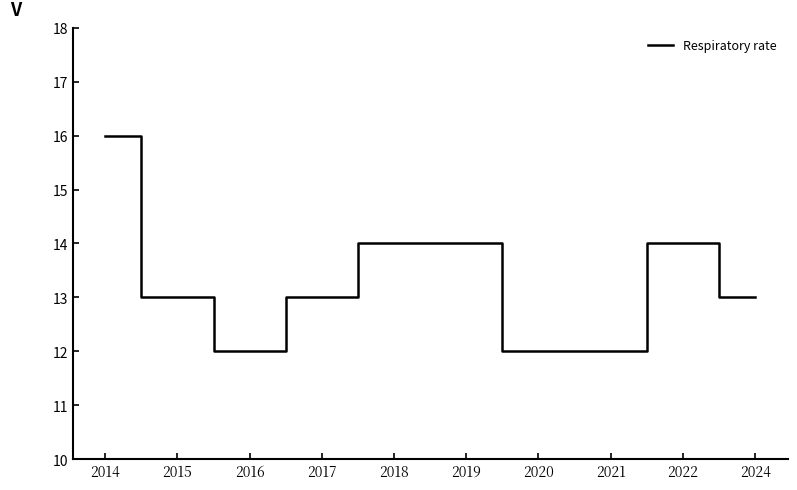

Count the values in the range 12 to 14.

9